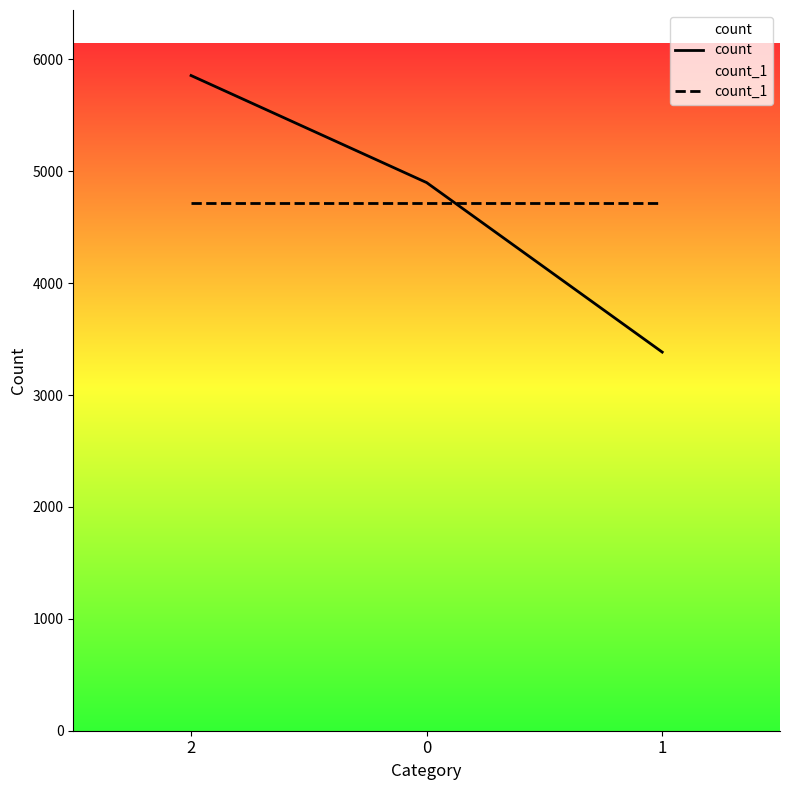

What is the label of the 3rd point from the left?

1